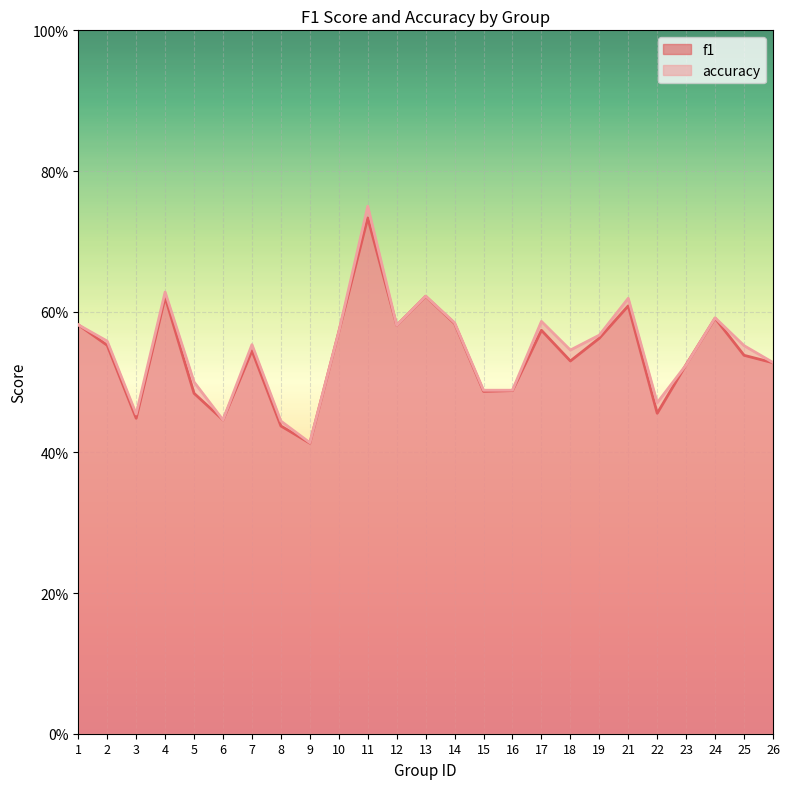

The value of accuracy at 2 is 0.6. True or false?

True